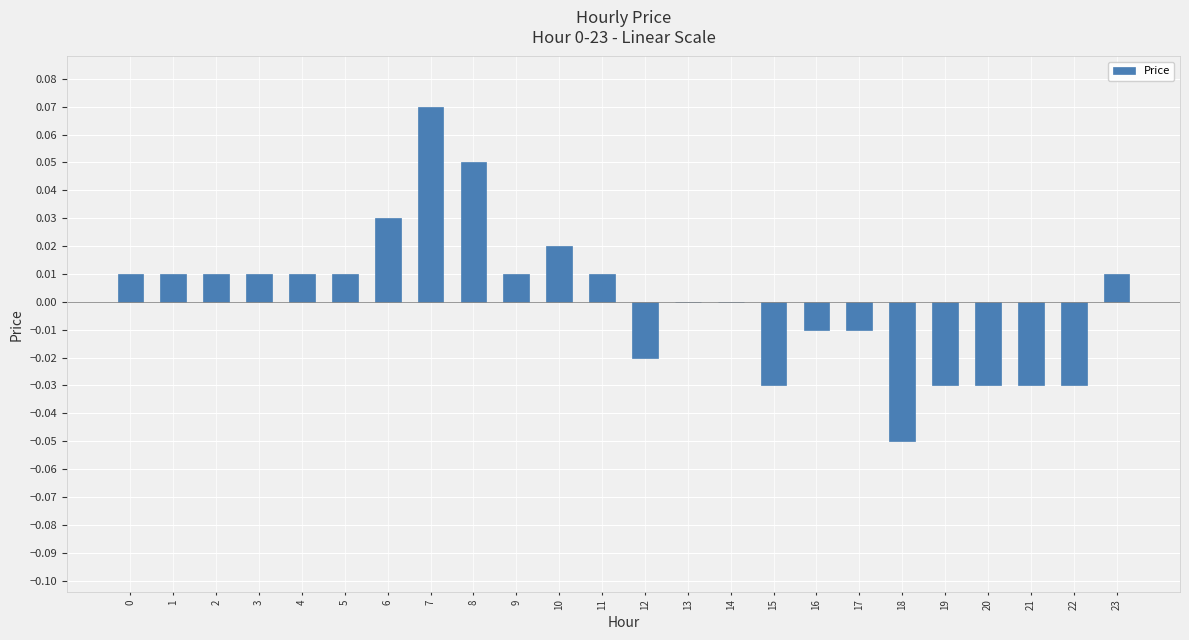

Which has a higher value, 22 or 13?

13